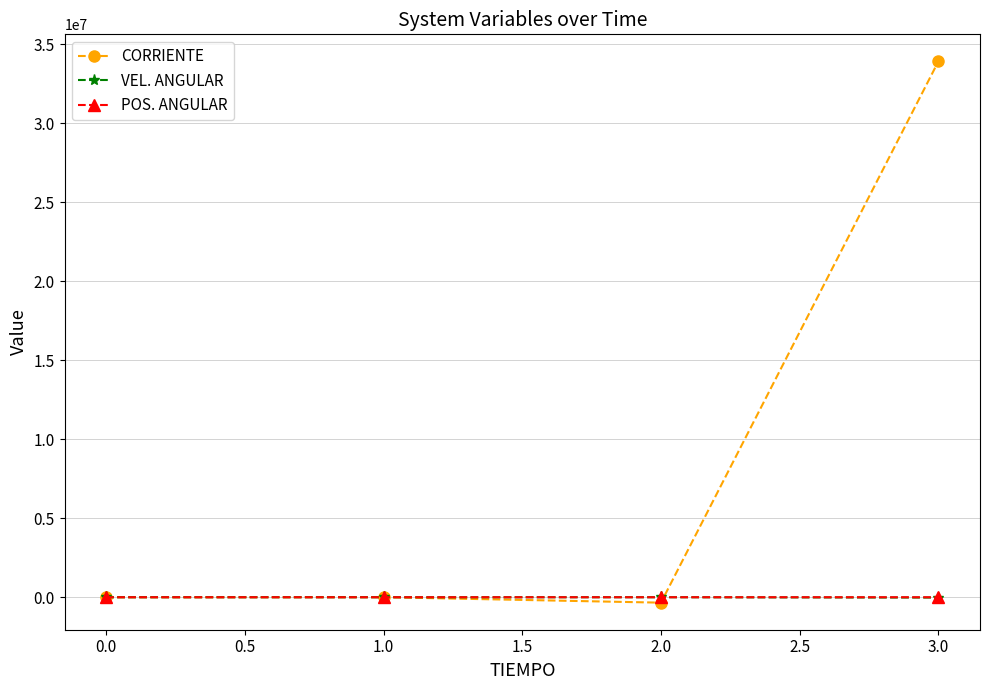

Which series has the largest range (max minus min)?

CORRIENTE